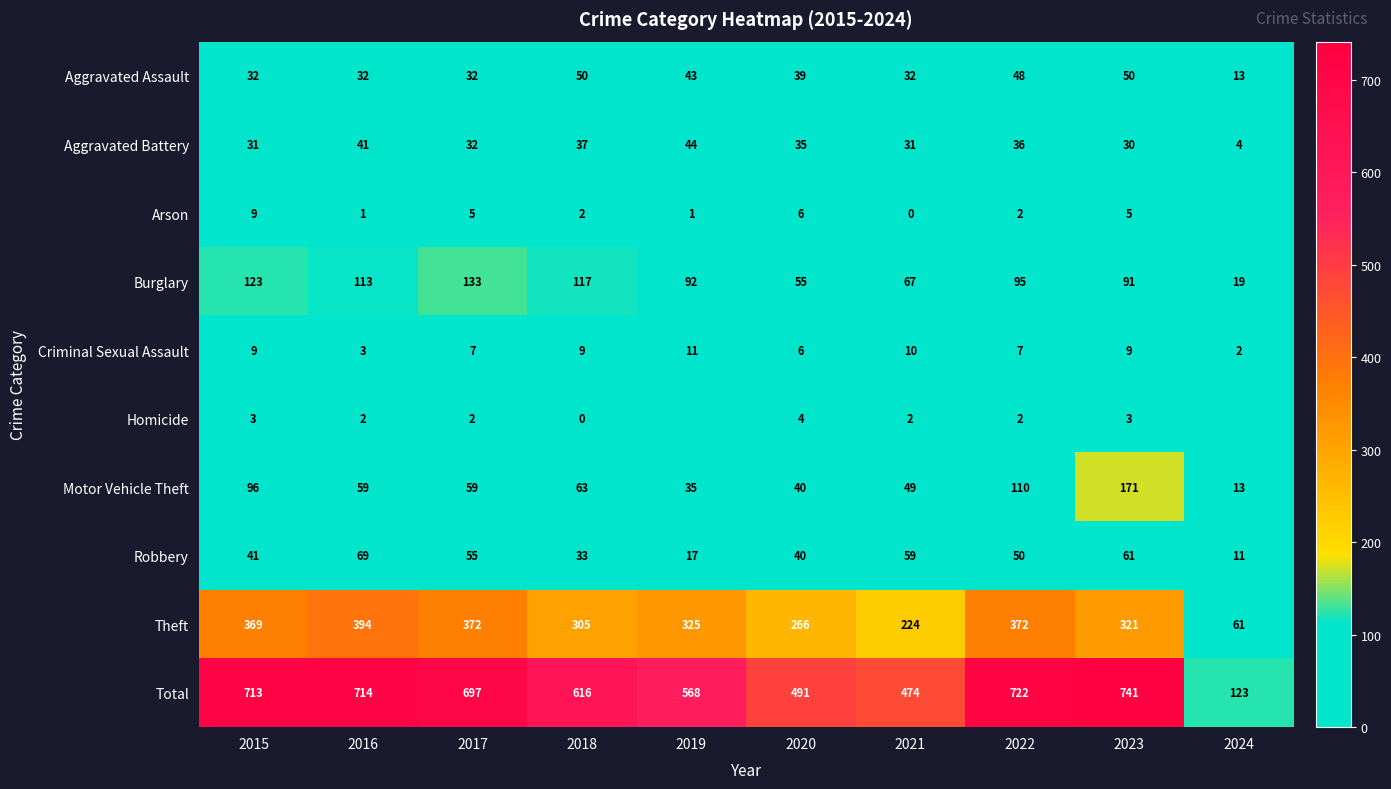

Is it true that Aggravated Battery equals 8 at 2022?

False